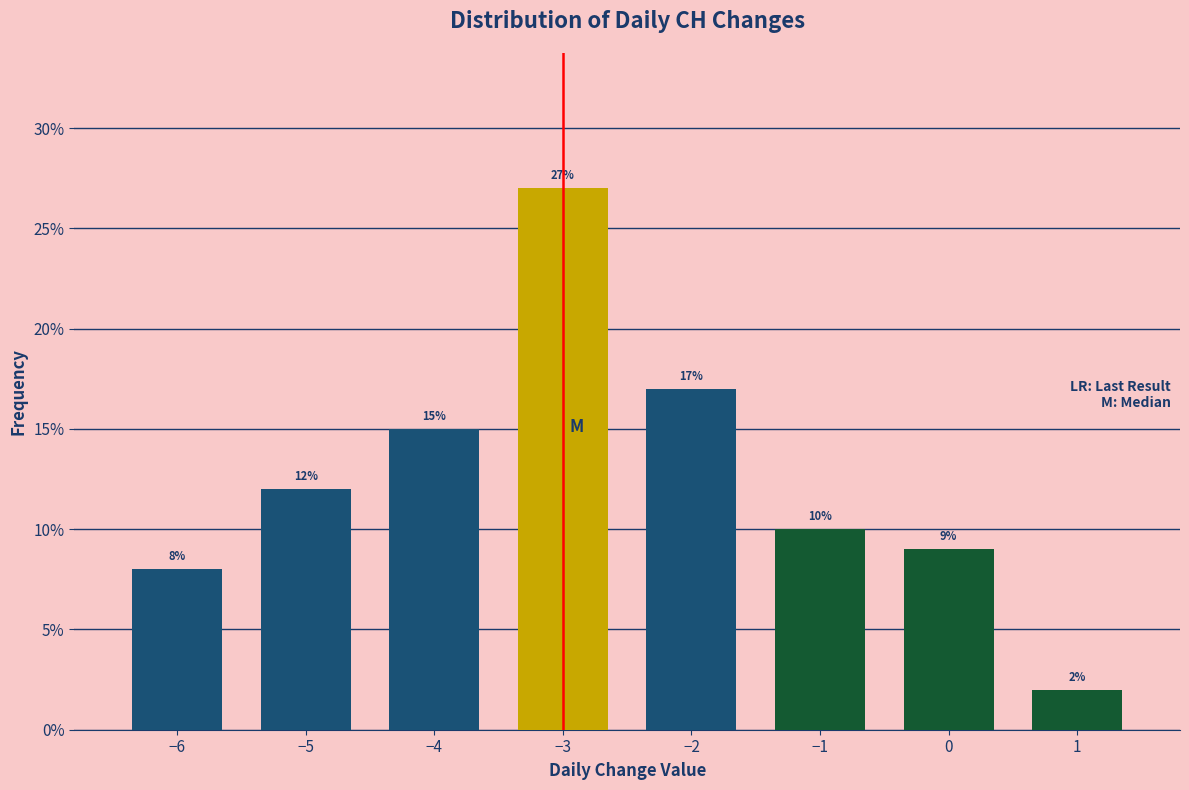

Reading left to right, what are all the values shown in this chart?

−6=8	−5=12	−4=15	−3=27	−2=17	−1=10	0=9	1=2